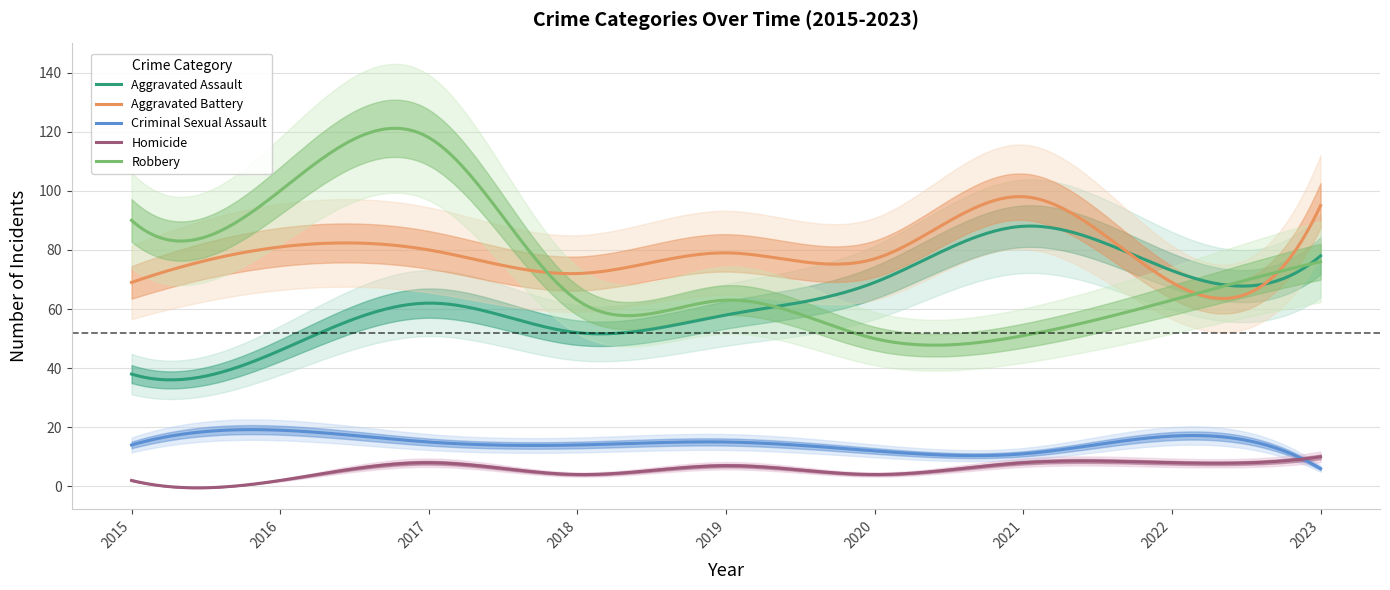

What is the difference between the Homicide values at 2023 and 2019?

3